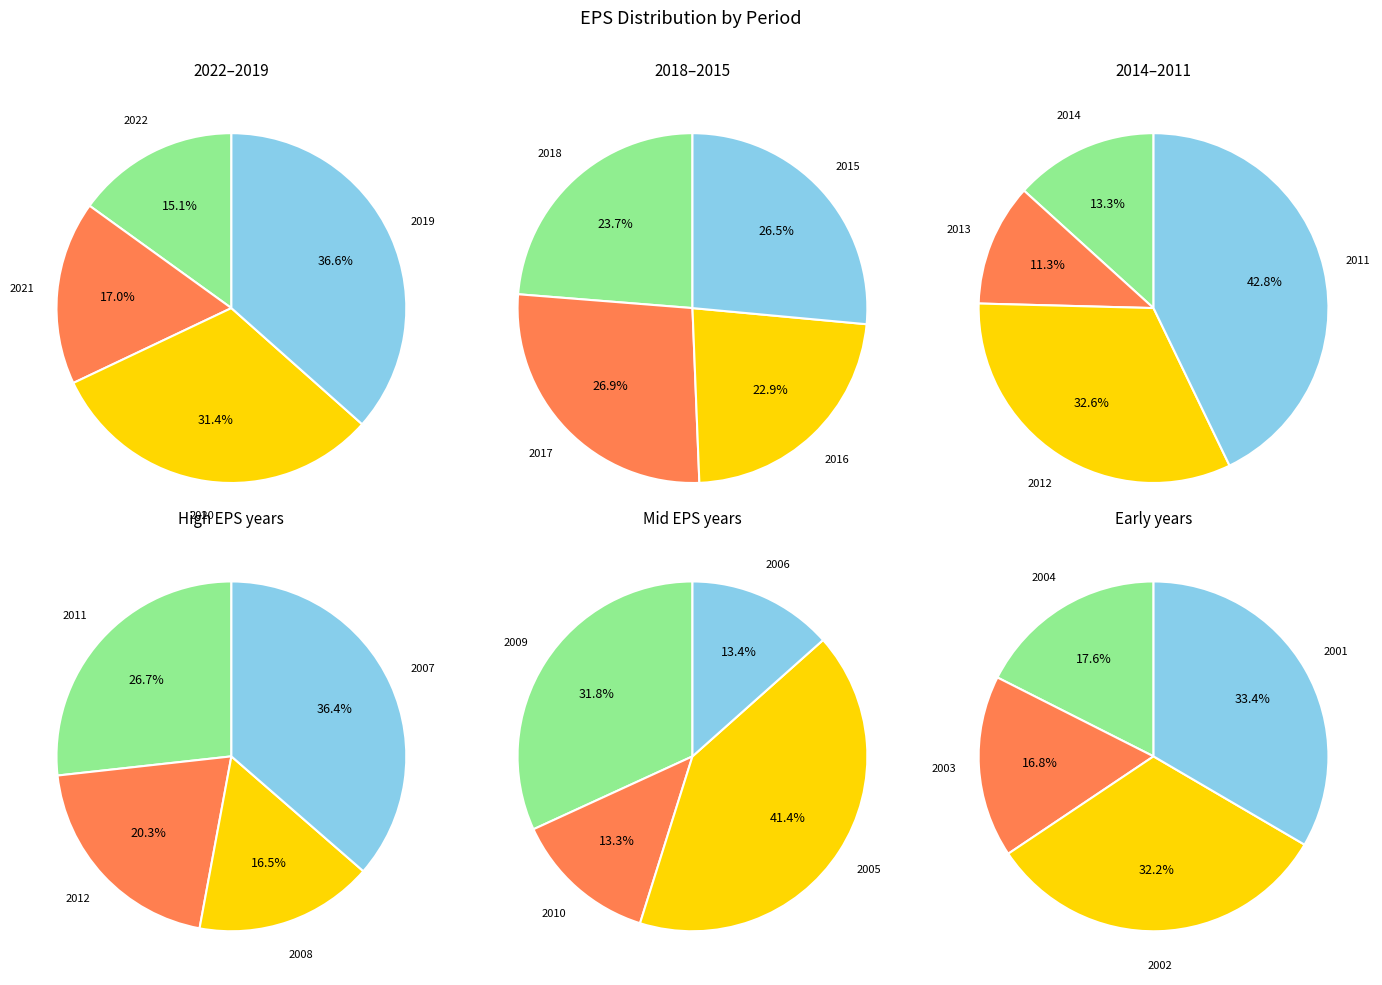

Which slice is the largest?

2011